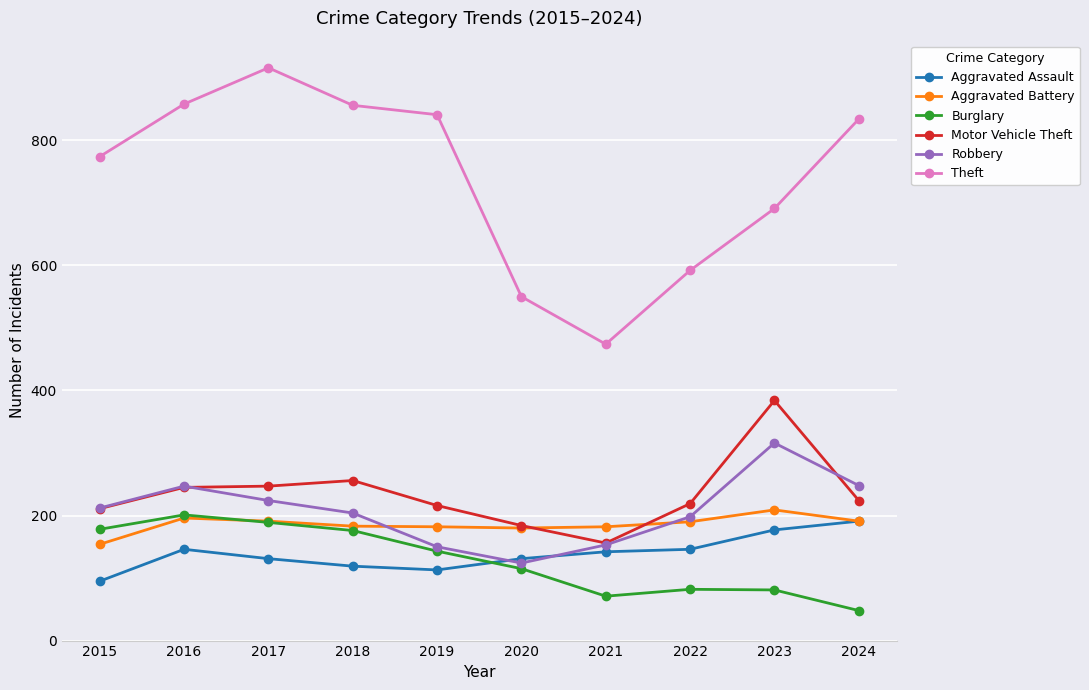

True or false: Burglary has a value of 176 at 2018.

True